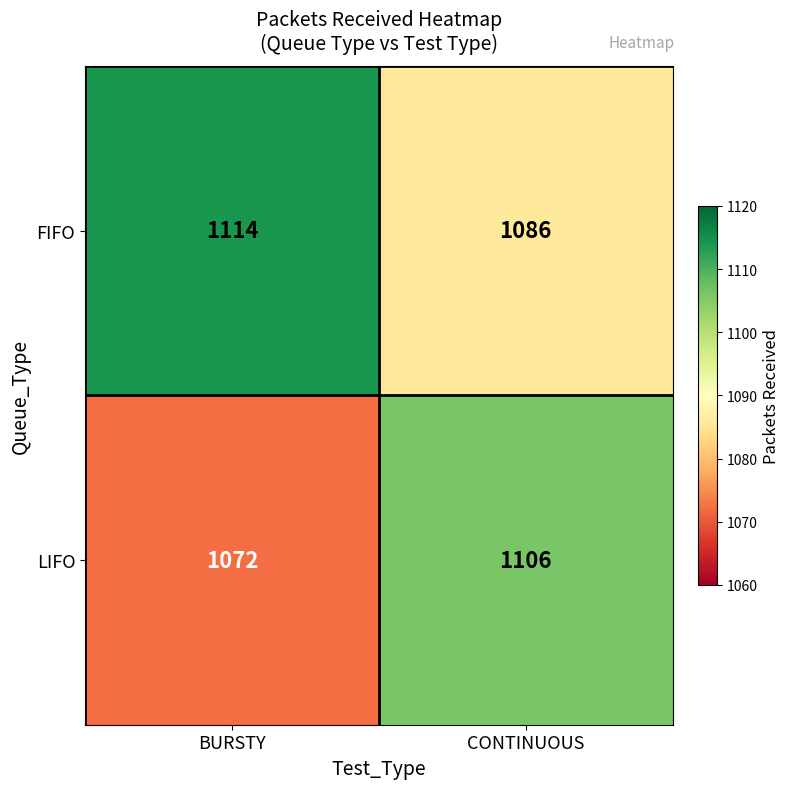

Reading left to right, extract all data points from this chart.

FIFO: BURSTY=1114	CONTINUOUS=1086
LIFO: BURSTY=1072	CONTINUOUS=1106